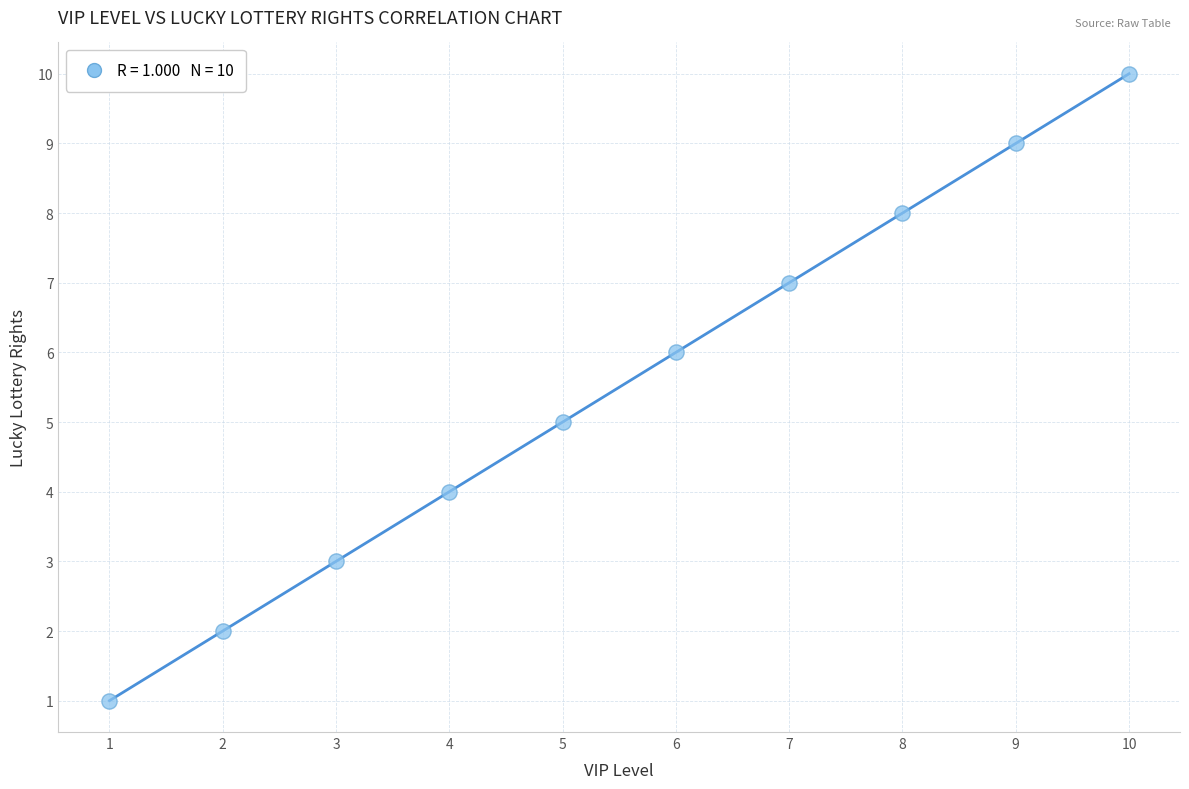

What is the range of Y values (max minus min)?

9